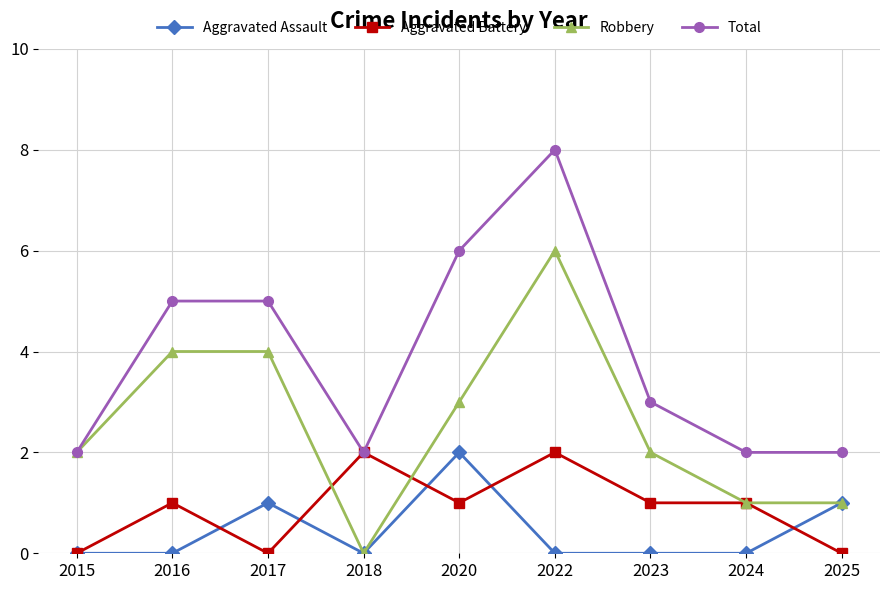

What is the difference between the maximum and minimum values in the Robbery series?

6